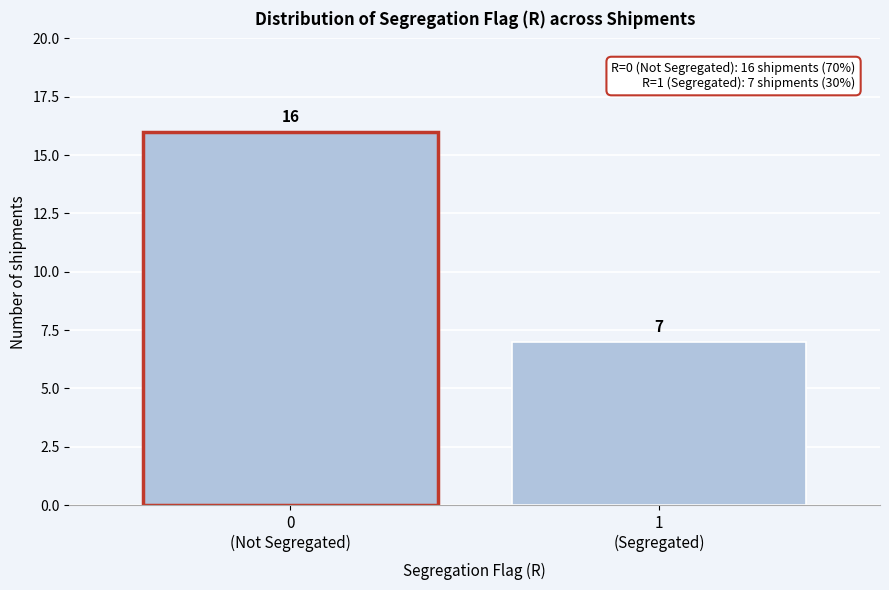

Reading right to left, transcribe all the data shown in this chart.

7	16